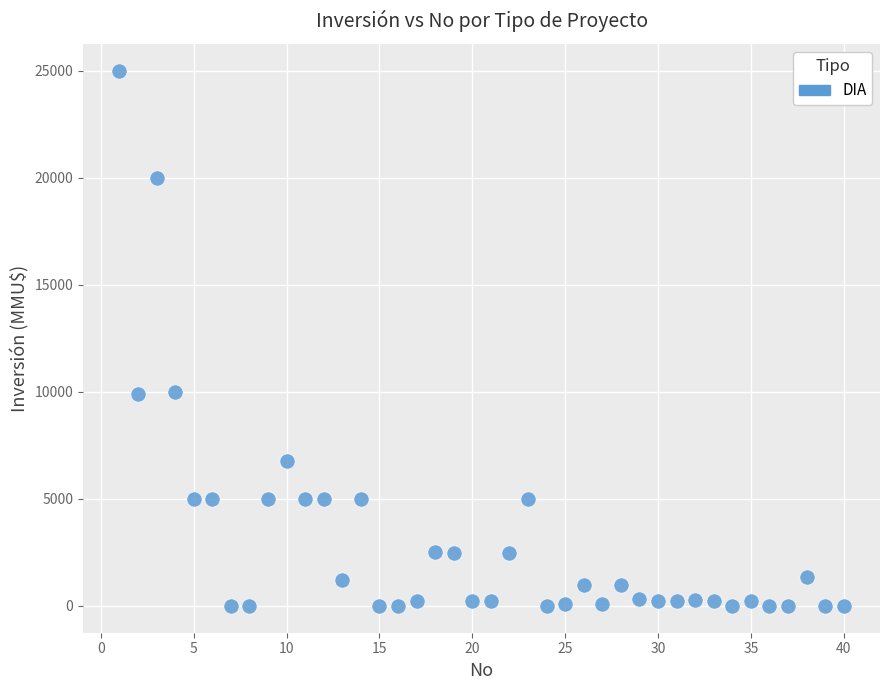

What is the range of X values (max minus min)?

39